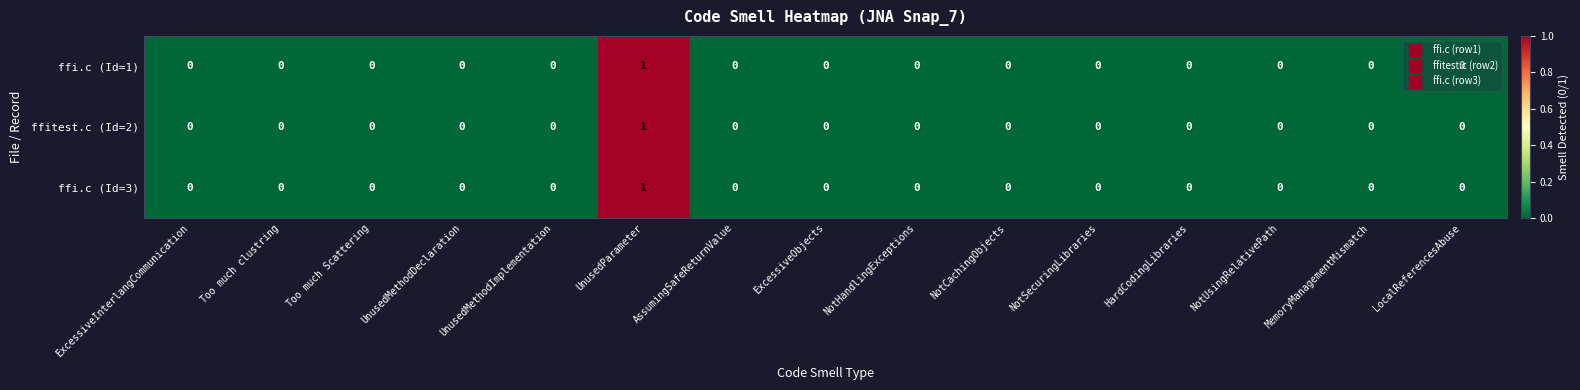

The value of ffi.c (Id=1) at MemoryManagementMismatch is 0. True or false?

True